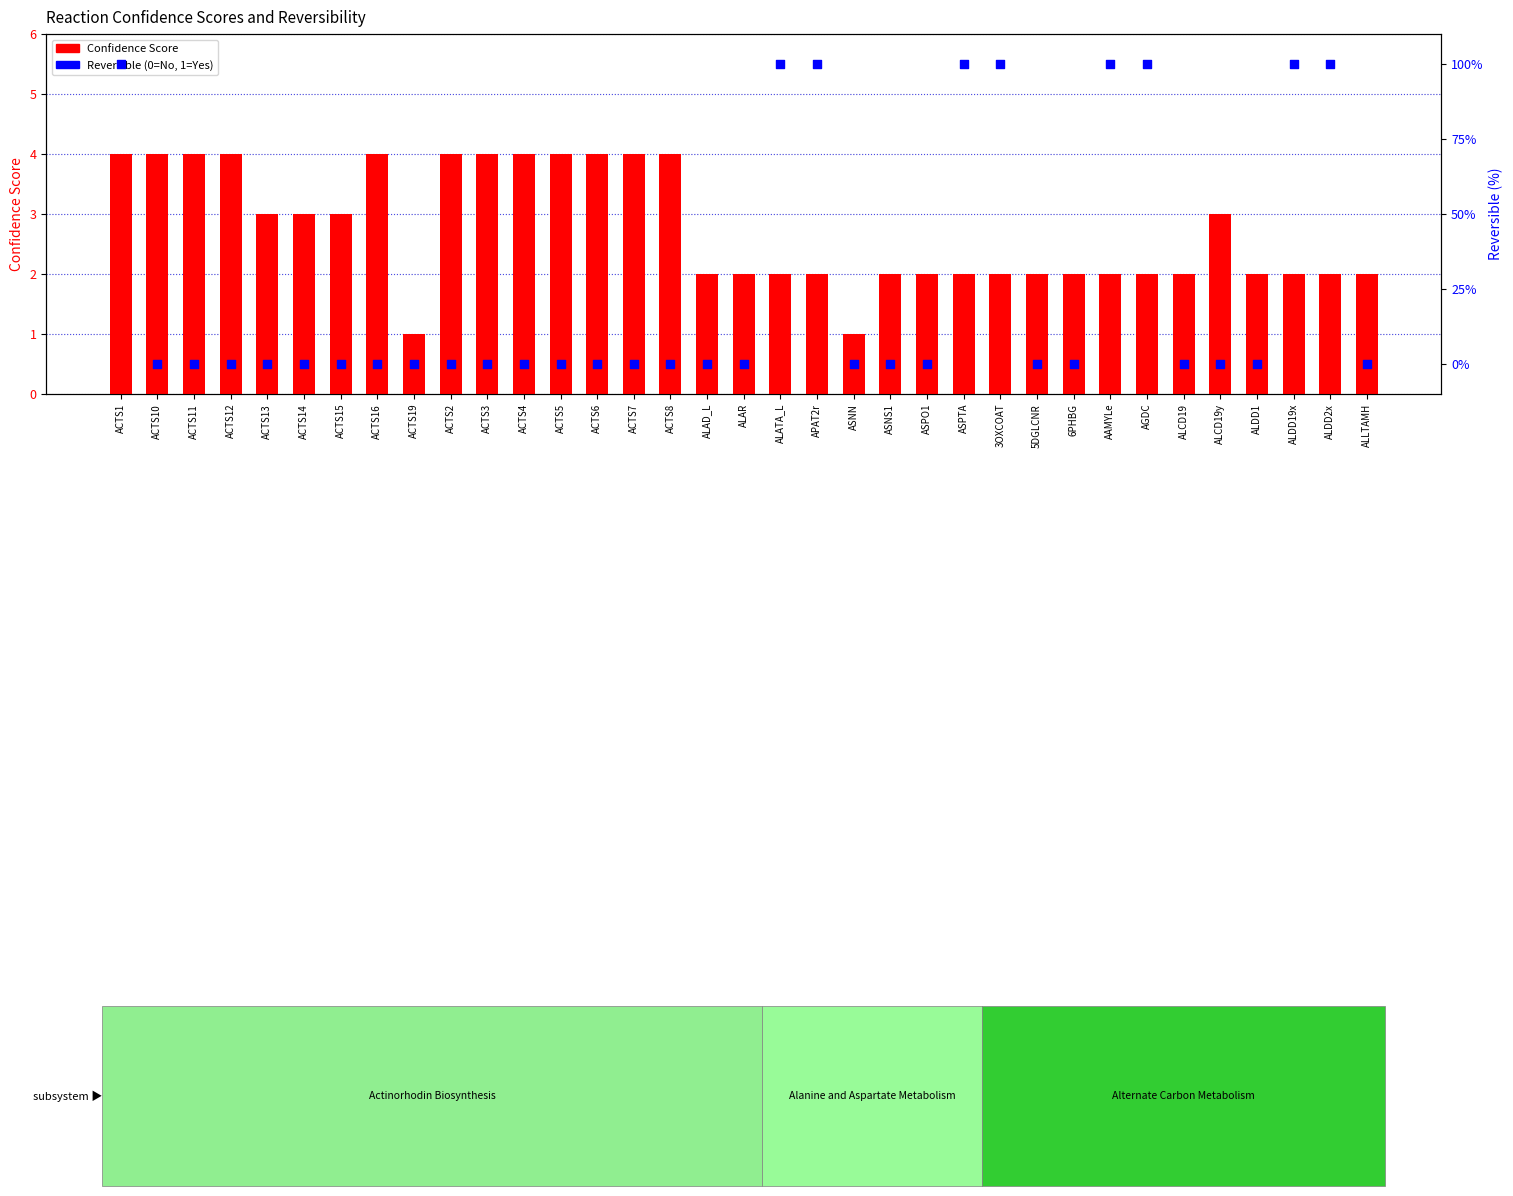

At how many categories does at least one series exceed 85?

9